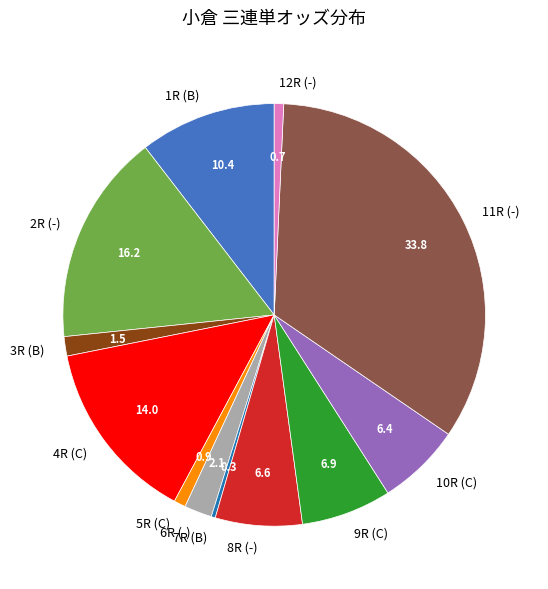

Do 7R (B) and 12R (-) together represent more than half of the pie?

No